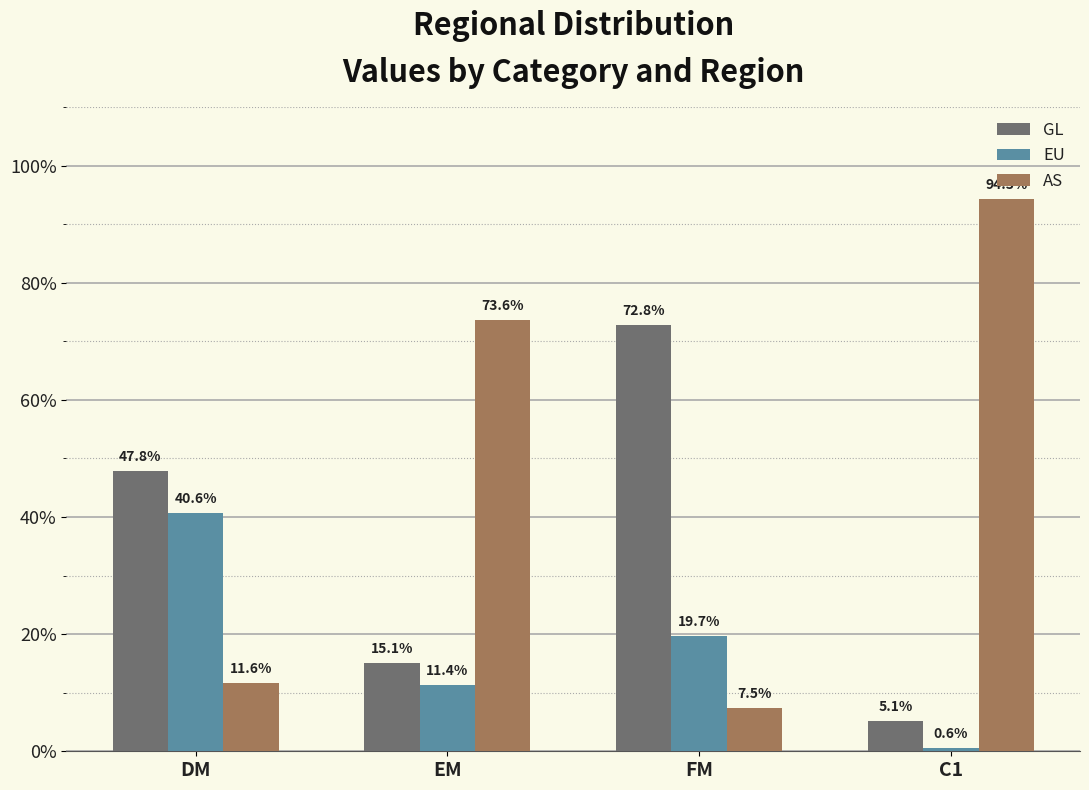

What is the label of the 2nd bar from the right?

FM